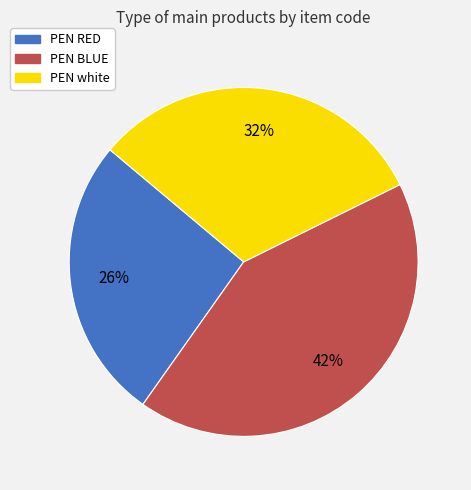

To the nearest percent, what is the average slice percentage?

33%